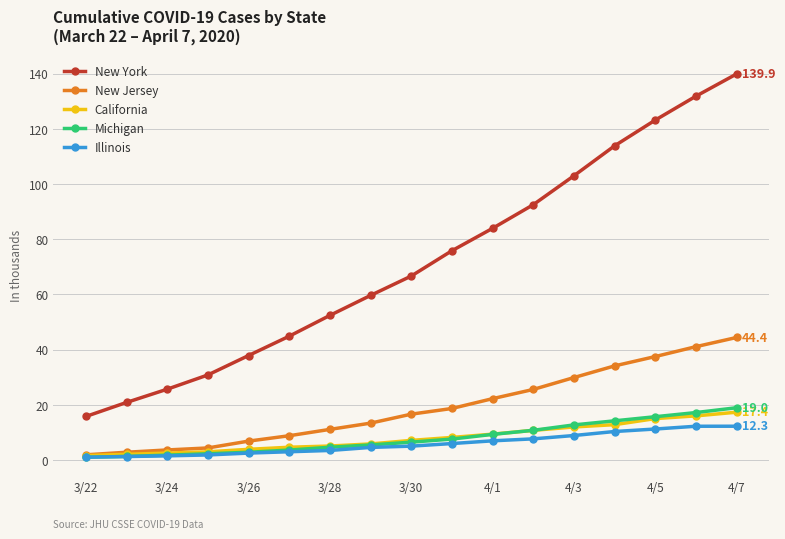

What is the maximum value for California?

17.4